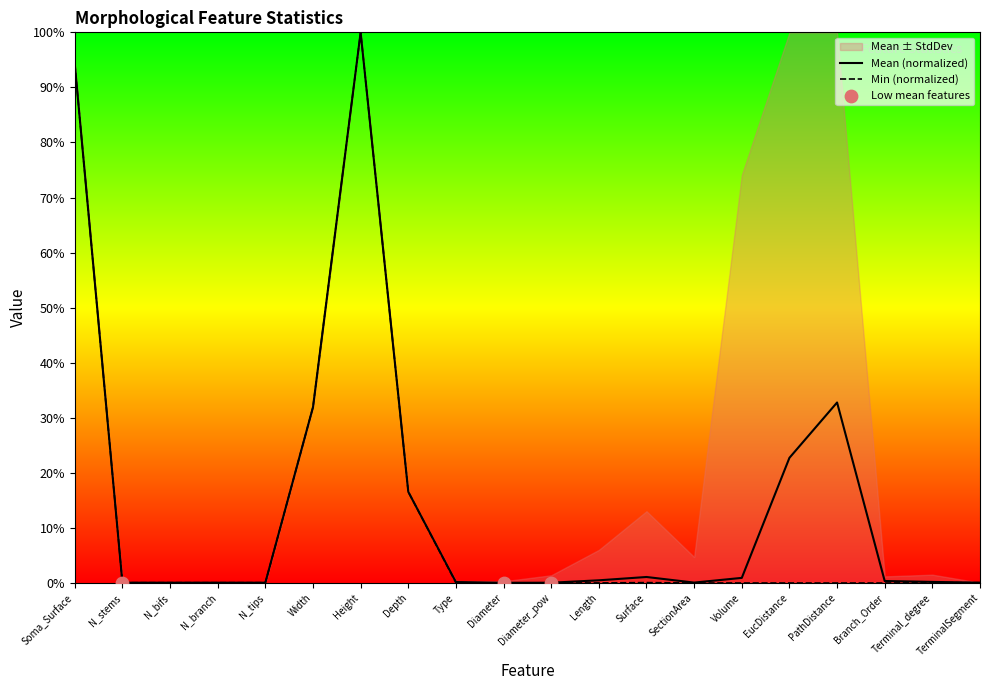

What is the highest value of the Mean (normalized) series?

100.0